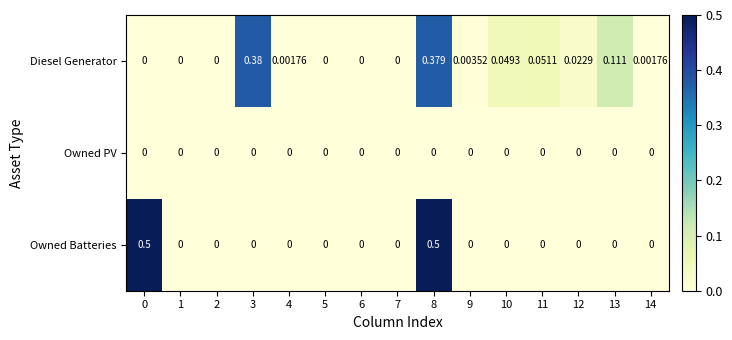

List the series in order of their peak value, highest first.

Owned Batteries, Diesel Generator, Owned PV